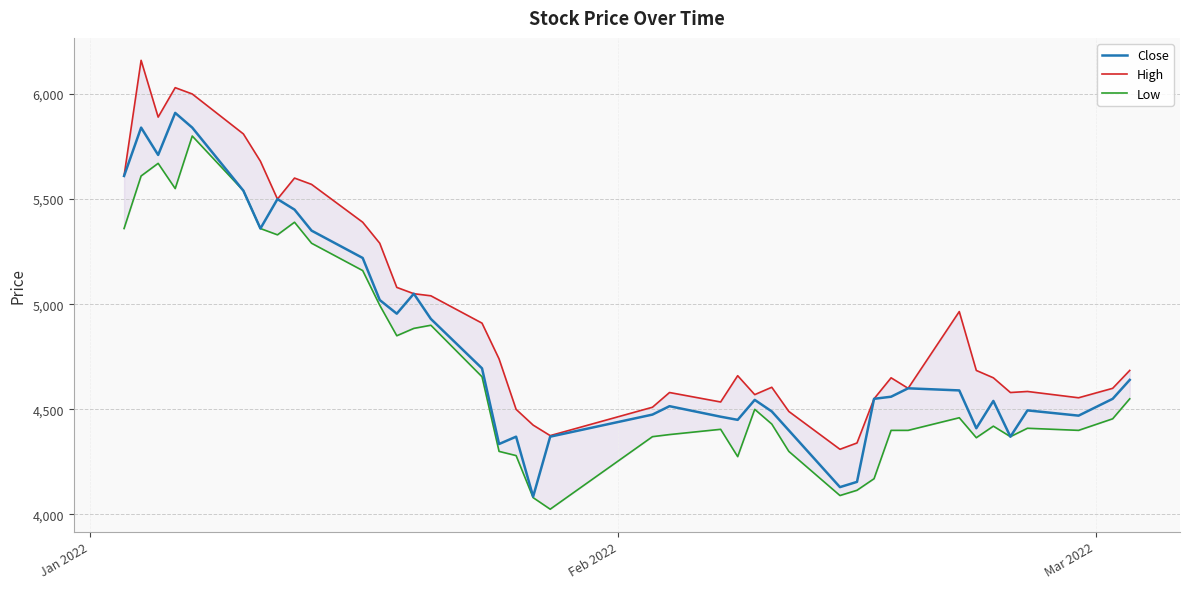

What is the maximum value for Close?

5910